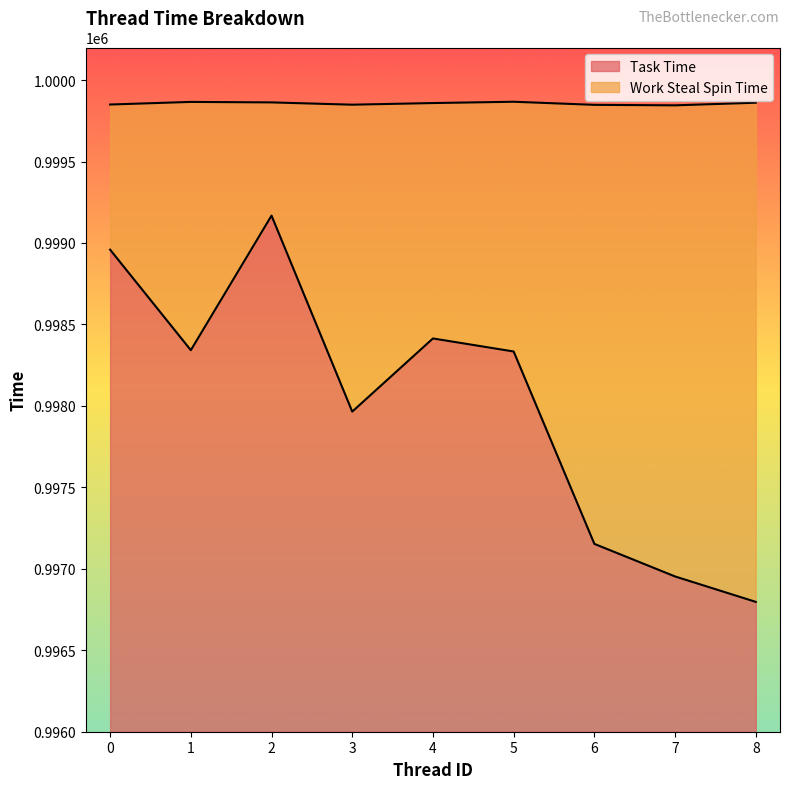

List the labels in order of value, largest first.

2, 0, 4, 1, 5, 3, 6, 7, 8